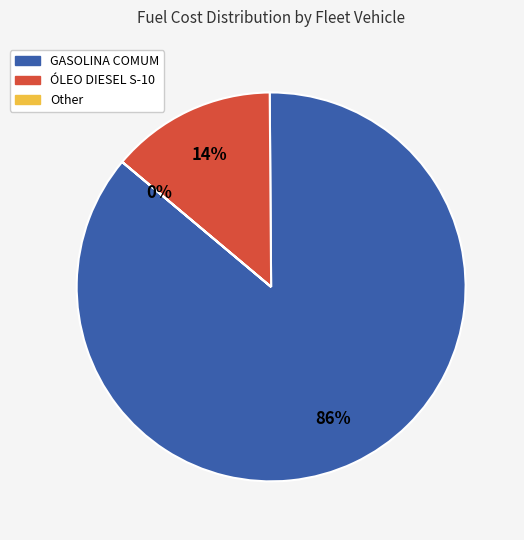

To the nearest percent, what portion does ÓLEO DIESEL S-10 represent?

14%